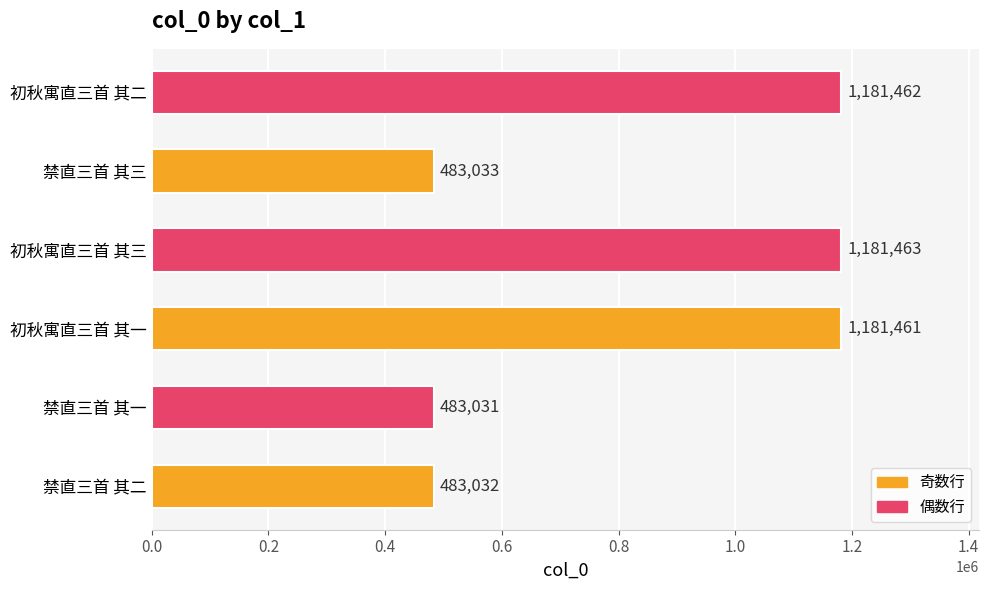

What value does the data have at 初秋寓直三首 其一, to the nearest 50?

1181450